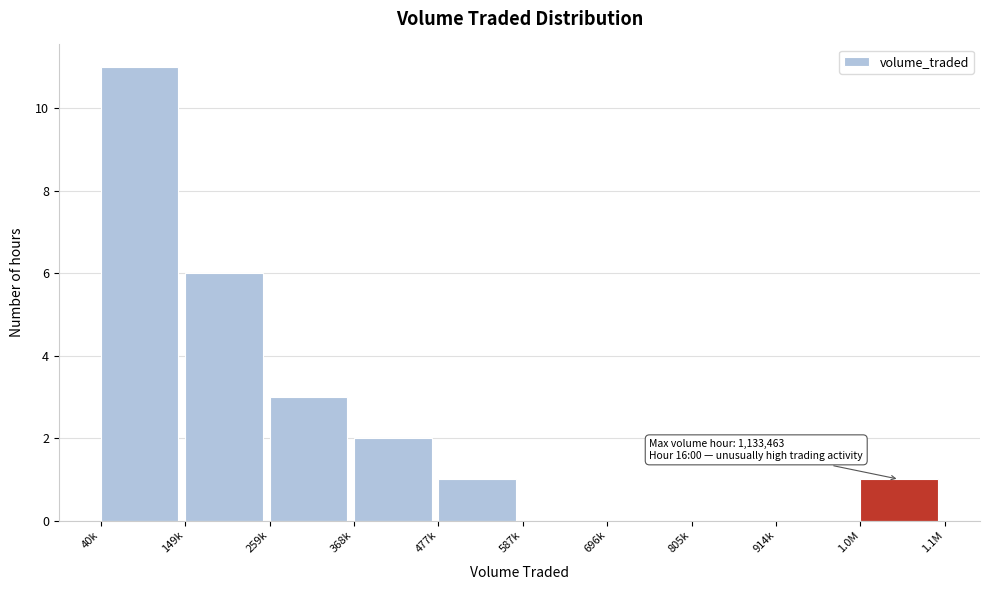

Reading left to right, extract all data points from this chart.

40k=11	149k=6	259k=3	368k=2	477k=1	587k=0	696k=0	805k=0	914k=0	1.0M=1